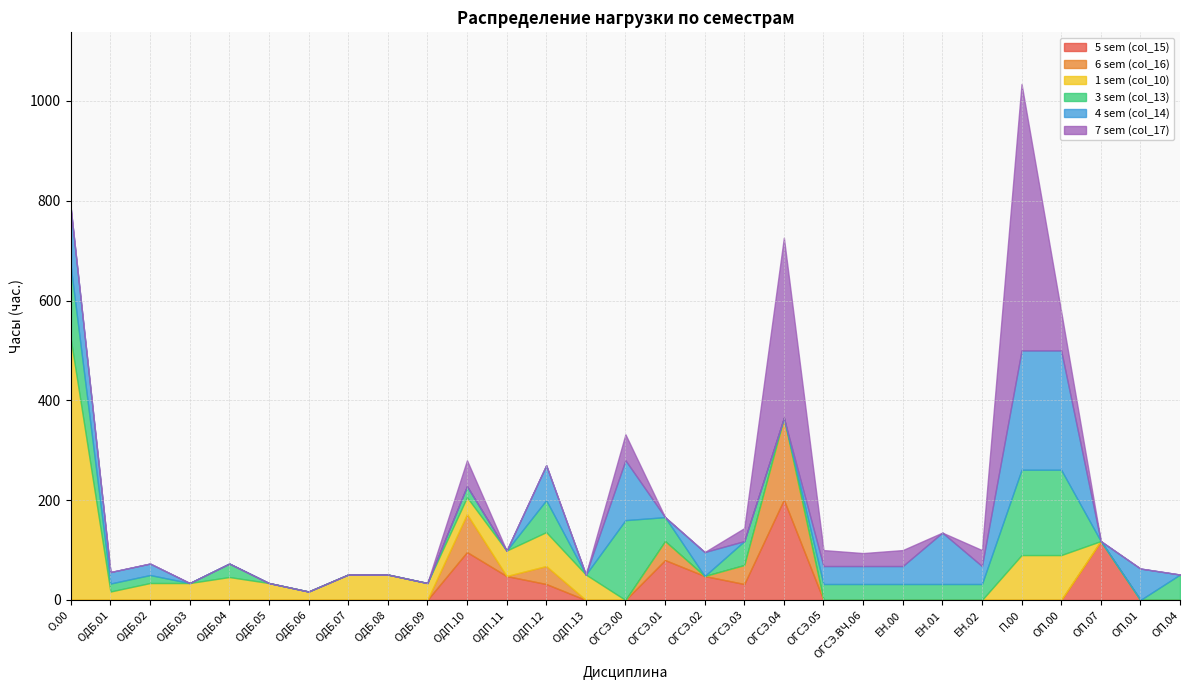

Where is the first local minimum for 4 sem (col_14)?

ОДП.13